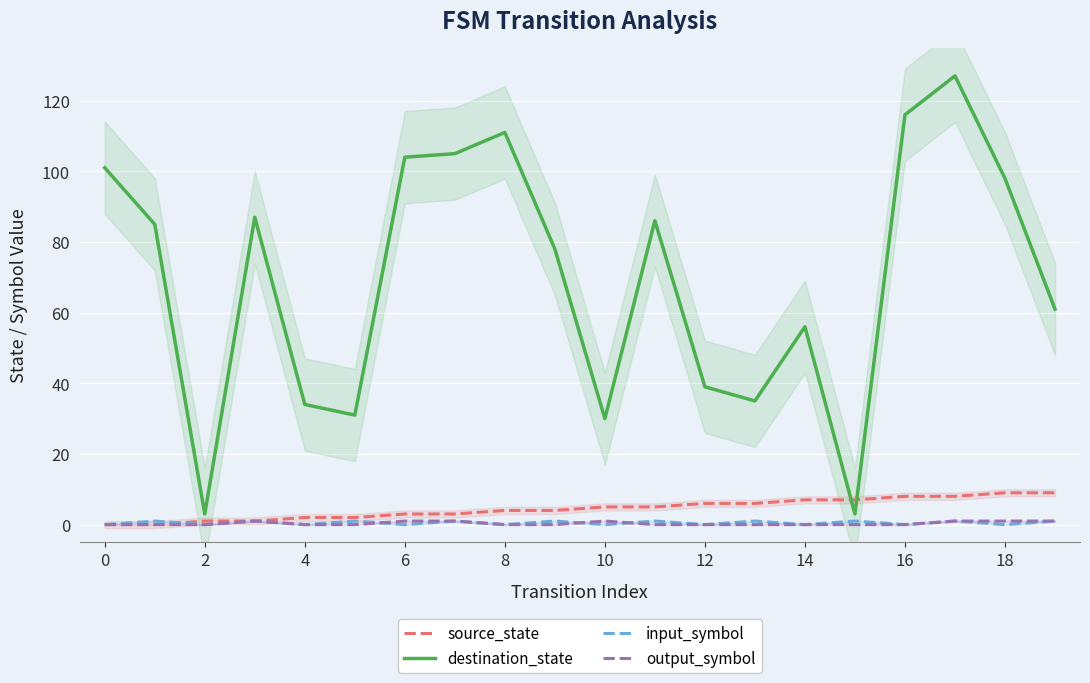

How many lines are shown in the chart?

4